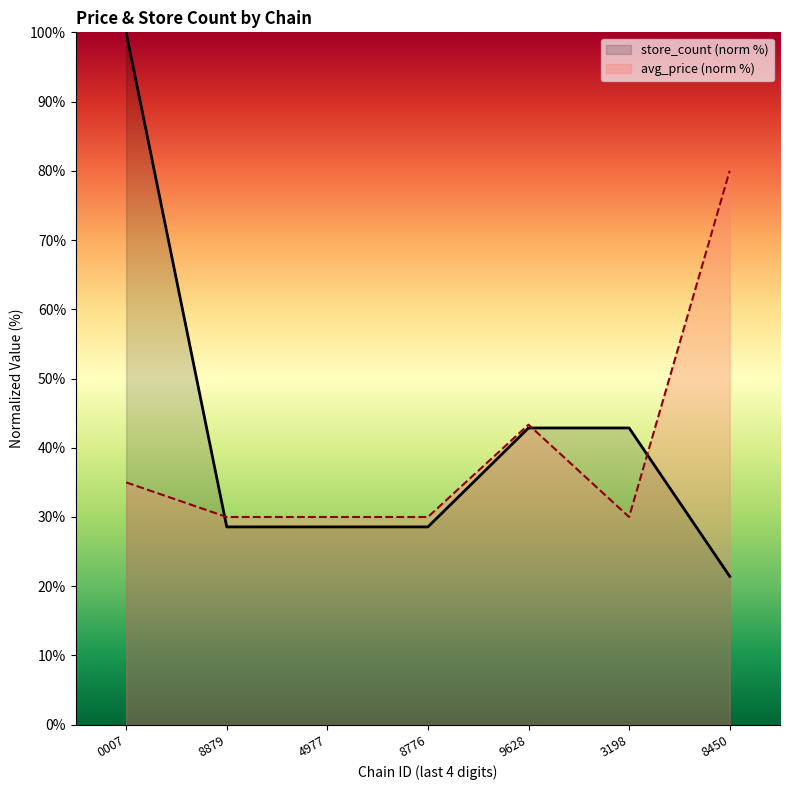

Does the chart display data point markers on the line(s)?

No